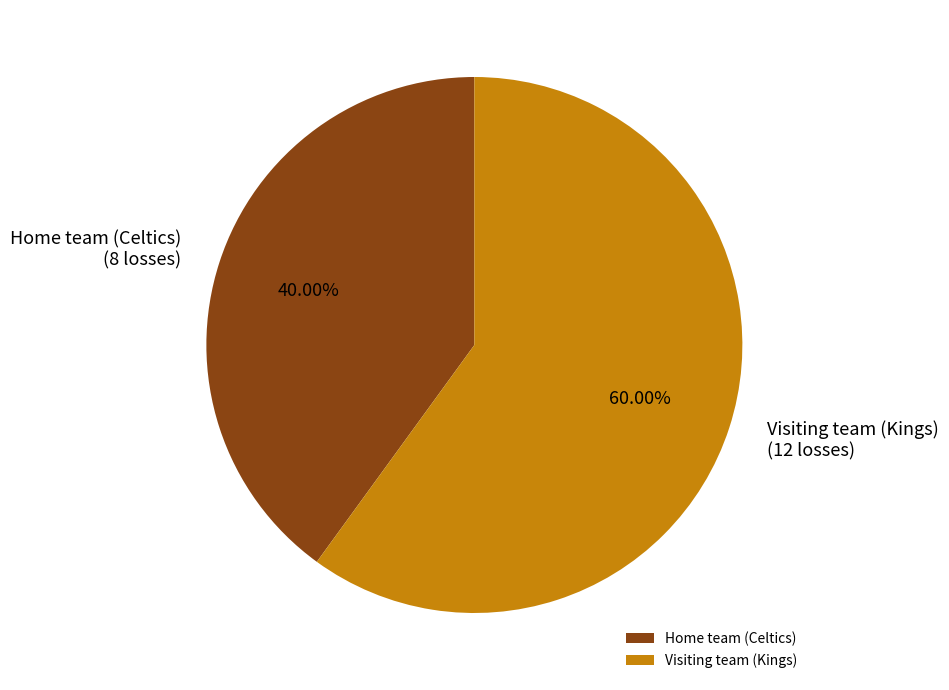

Which category has the biggest portion of the pie?

Visiting team (Kings)